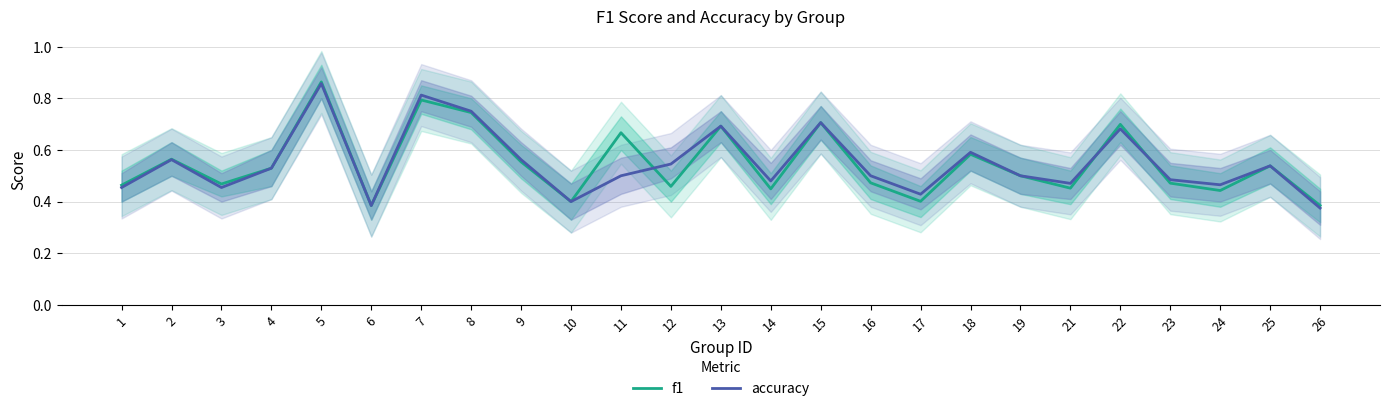

Which has a higher value, 15 or 13?

15